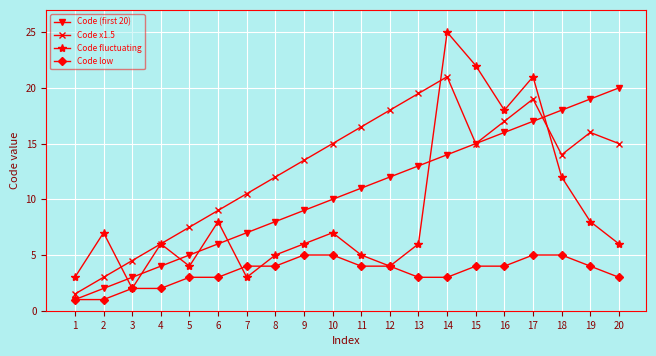

How many data points does each series have?

20